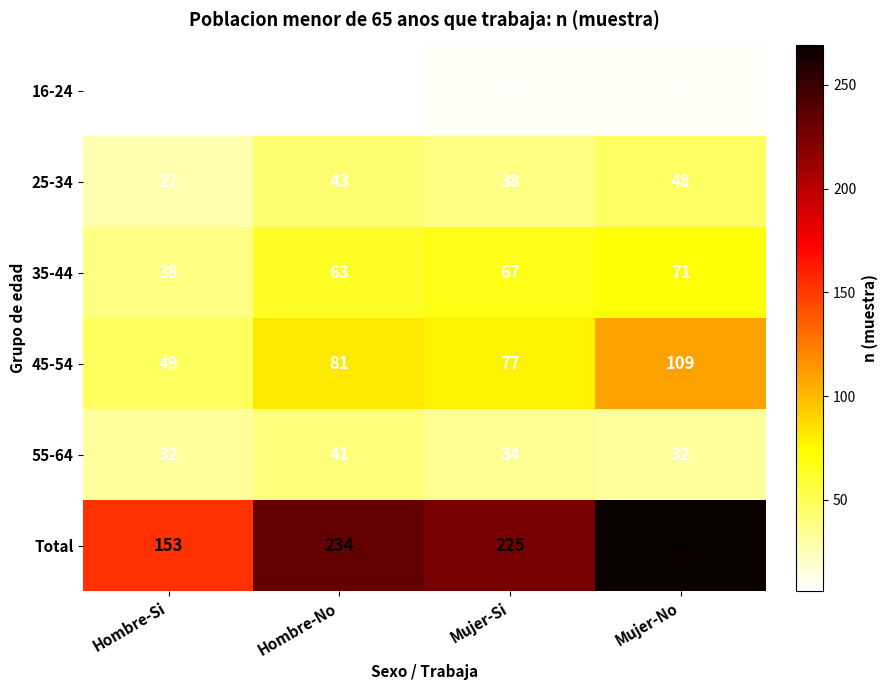

Reading left to right, transcribe all the data shown in this chart.

16-24: Hombre-Si=7	Hombre-No=6	Mujer-Si=9	Mujer-No=9
25-34: Hombre-Si=27	Hombre-No=43	Mujer-Si=38	Mujer-No=48
35-44: Hombre-Si=38	Hombre-No=63	Mujer-Si=67	Mujer-No=71
45-54: Hombre-Si=49	Hombre-No=81	Mujer-Si=77	Mujer-No=109
55-64: Hombre-Si=32	Hombre-No=41	Mujer-Si=34	Mujer-No=32
Total: Hombre-Si=153	Hombre-No=234	Mujer-Si=225	Mujer-No=269